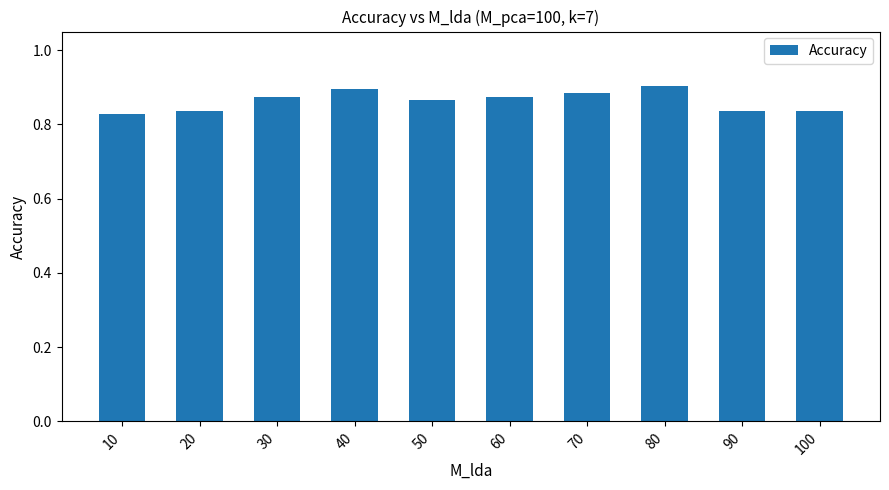

Which category has the lowest value across all series?

10